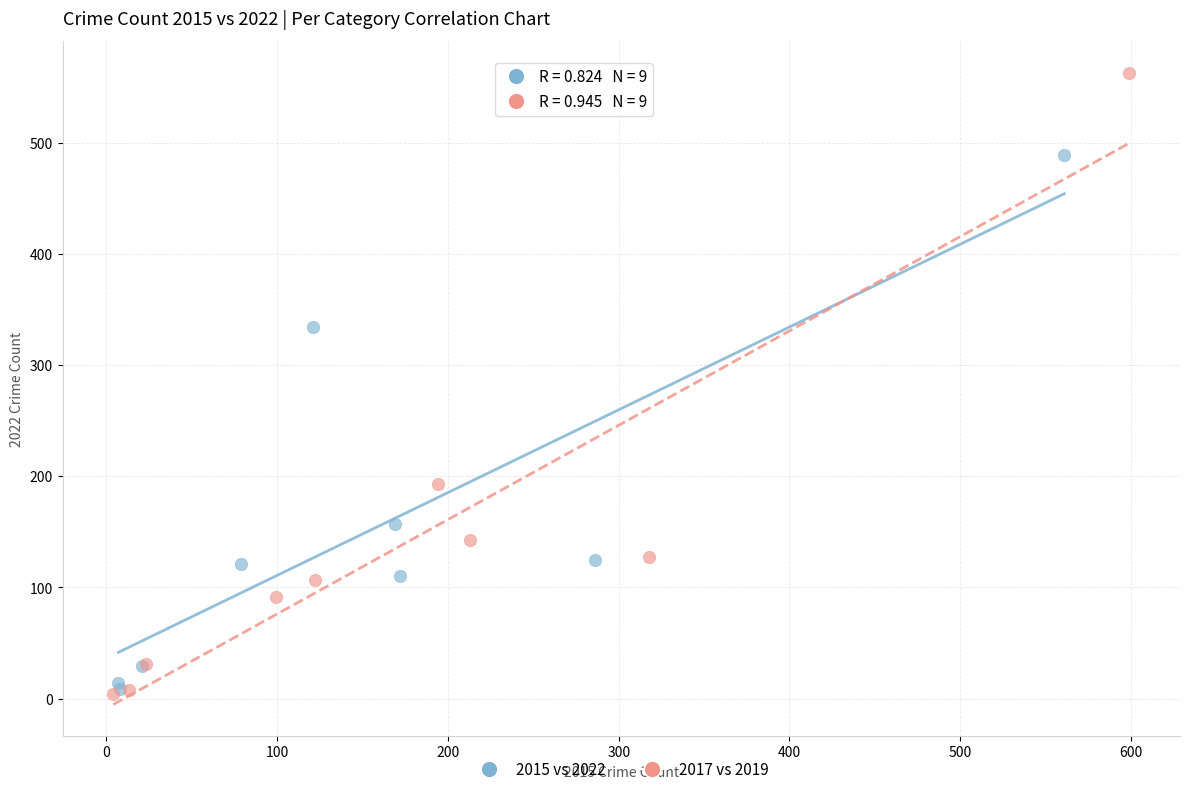

Which series has the largest Y range (max minus min)?

2017 vs 2019